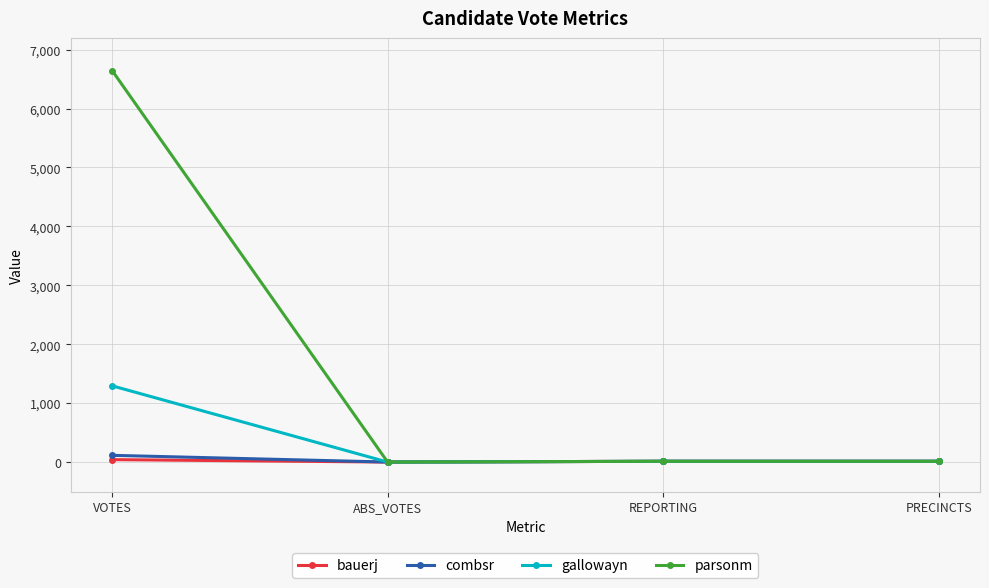

Is it true that parsonm equals -3717 at ABS_VOTES?

False